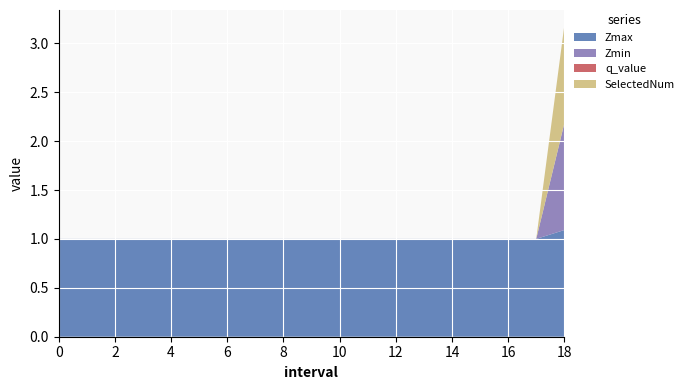

Reading right to left, list all the values displayed in this chart.

Zmax: 18=1.1	17=1.0	16=1.0	15=1.0	14=1.0	13=1.0	12=1.0	11=1.0	10=1.0	9=1.0	8=1.0	7=1.0	6=1.0	5=1.0	4=1.0	3=1.0	2=1.0	1=1.0	0=1.0
Zmin: 18=1.1	17=0.0	16=0.0	15=0.0	14=0.0	13=0.0	12=0.0	11=0.0	10=0.0	9=0.0	8=0.0	7=0.0	6=0.0	5=0.0	4=0.0	3=0.0	2=0.0	1=0.0	0=0.0
q_value: 18=-0.0	17=0.0	16=0.0	15=0.0	14=0.0	13=0.0	12=0.0	11=0.0	10=0.0	9=0.0	8=0.0	7=0.0	6=0.0	5=0.0	4=0.0	3=0.0	2=0.0	1=0.0	0=0.0
SelectedNum: 18=1.0	17=0.0	16=0.0	15=0.0	14=0.0	13=0.0	12=0.0	11=0.0	10=0.0	9=0.0	8=0.0	7=0.0	6=0.0	5=0.0	4=0.0	3=0.0	2=0.0	1=0.0	0=0.0